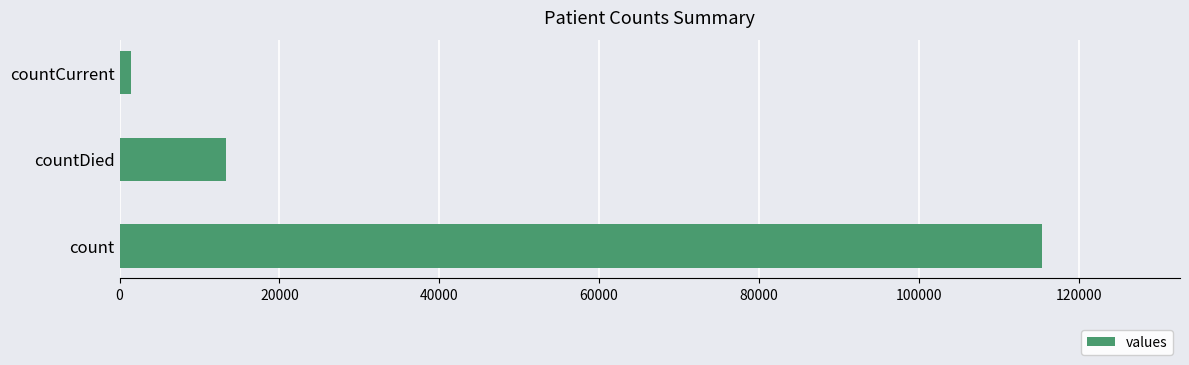

Rank the categories by value from highest to lowest.

count, countDied, countCurrent